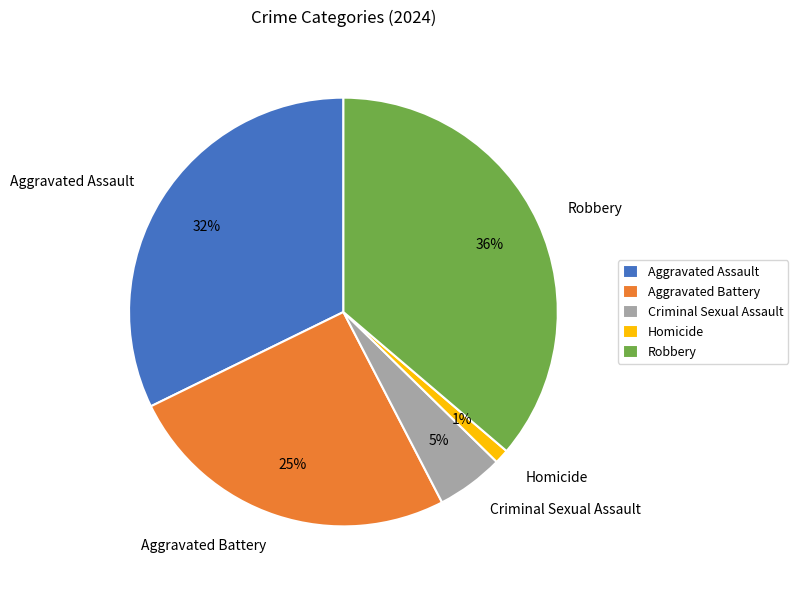

Which slice is the largest?

Robbery